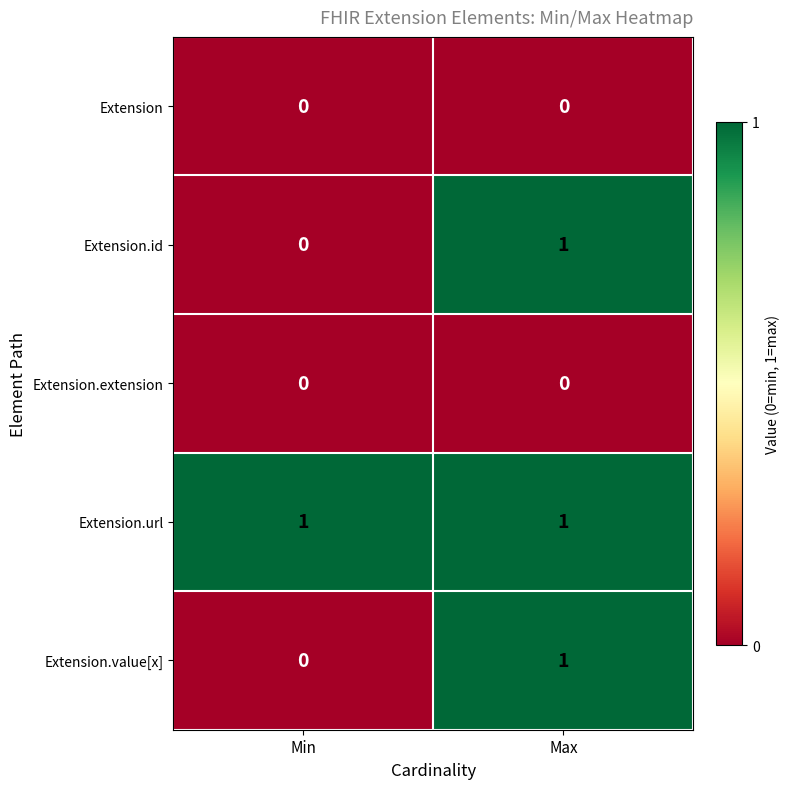

Is the value of Extension.url at Max greater than the value of Extension.extension at Min?

Yes